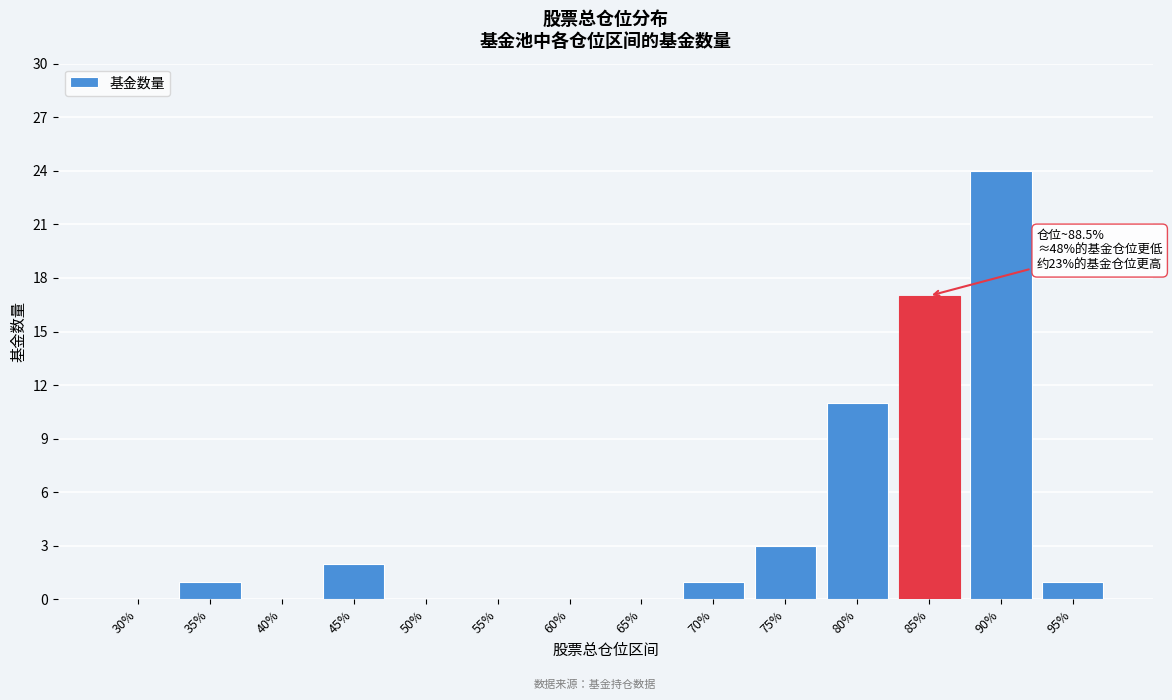

Reading left to right, transcribe all the data shown in this chart.

30%=0	35%=1	40%=0	45%=2	50%=0	55%=0	60%=0	65%=0	70%=1	75%=3	80%=11	85%=17	90%=24	95%=1